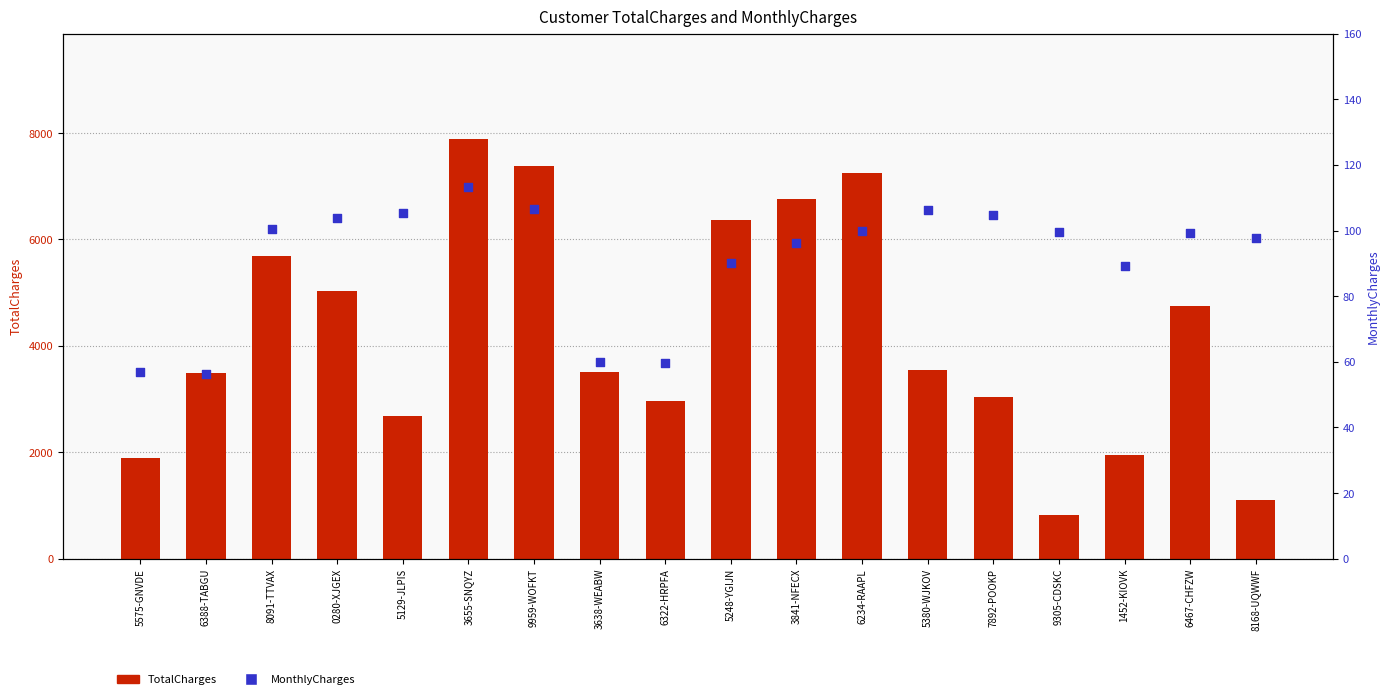

At which category is the sum across all series the highest?

3655-SNQYZ